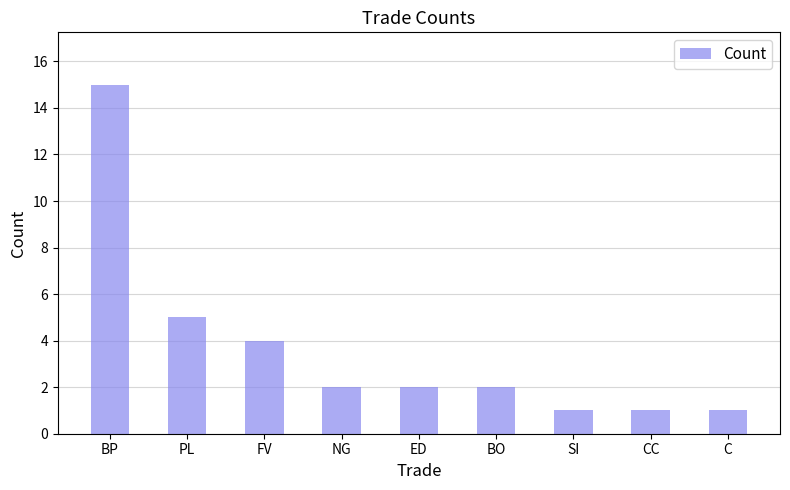

What position from the left is BP?

1